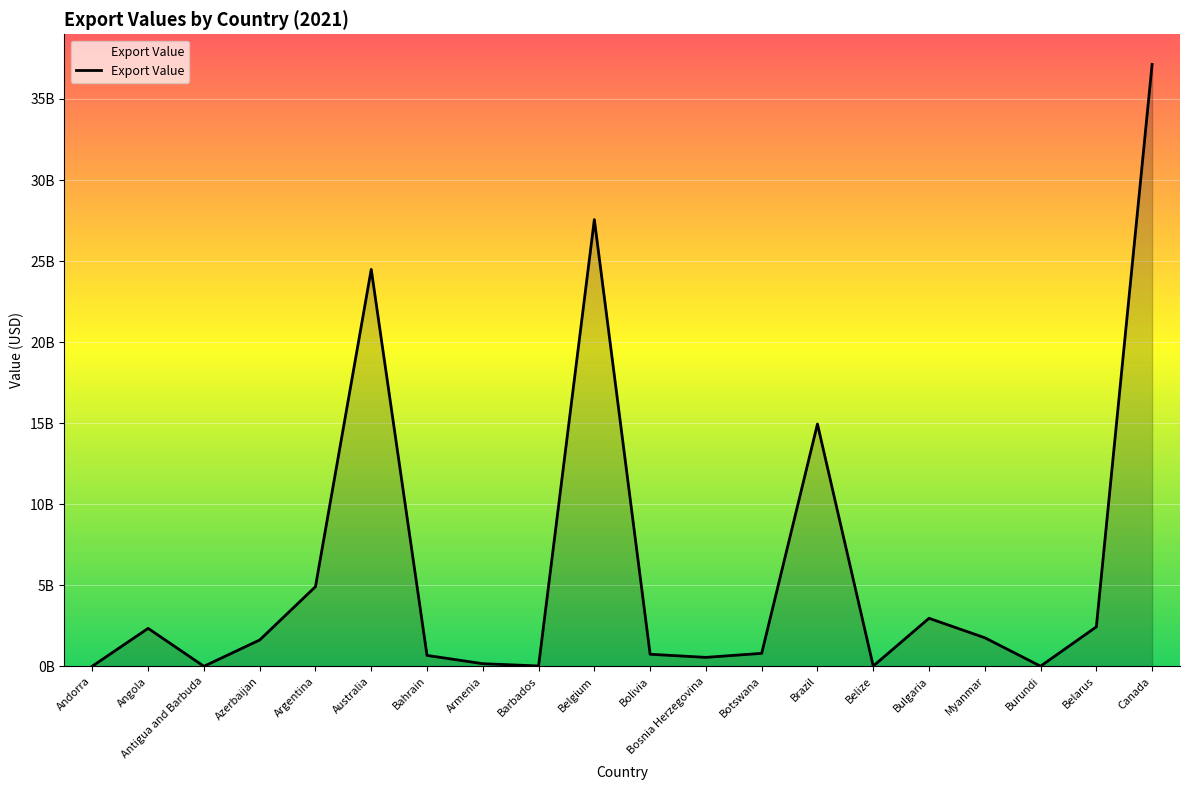

Reading right to left, list all the values displayed in this chart.

37133991461.9	2434717800.0	8317519.7	1762170208.3	2962829924.9	14765424.3	14947626003.0	800086249.1	551139199.7	743725111.8	27559935960.0	20908151.5	162579328.7	672606024.1	24488038917.5	4911999896.9	1623974167.8	1216974.8	2340789814.5	10480178.2